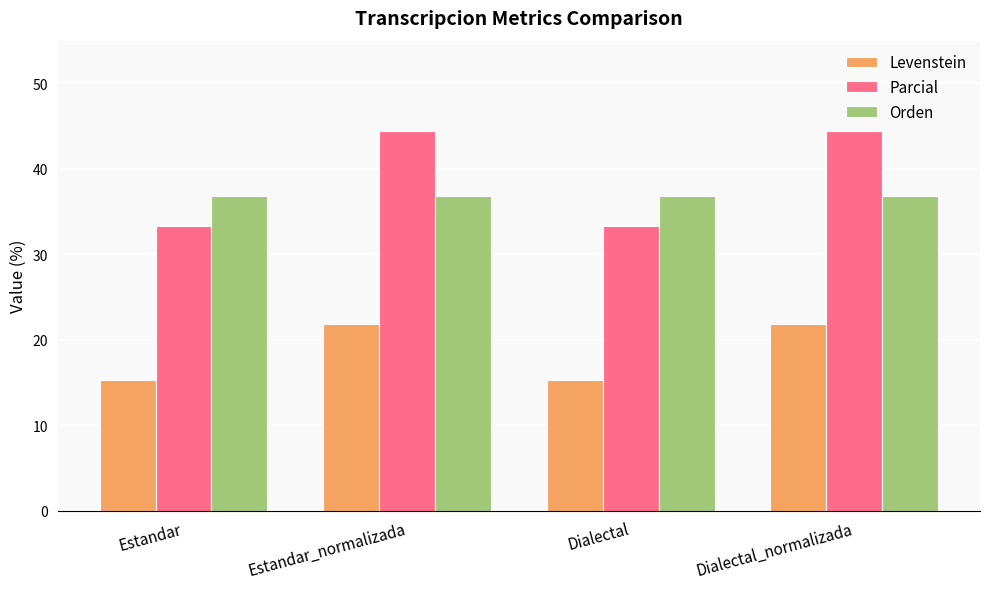

What is the label of the 3rd bar from the left?

Dialectal